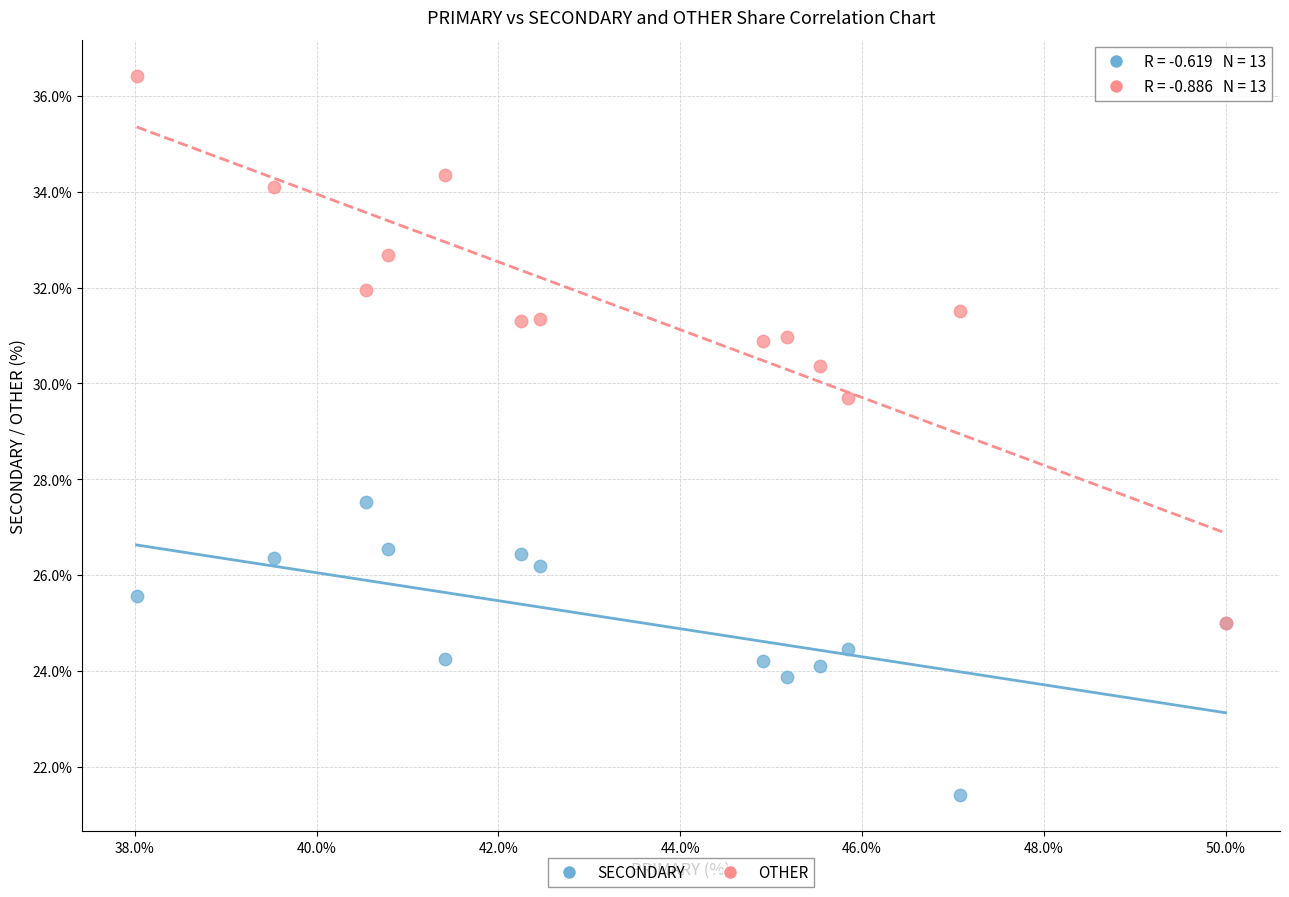

What are all the series names shown in the legend?

SECONDARY, OTHER